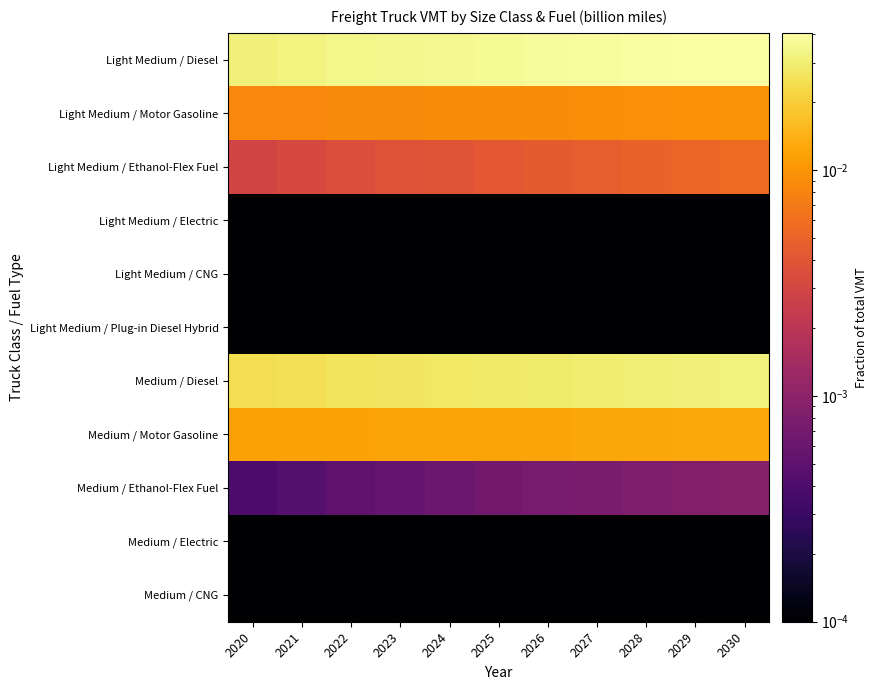

Between 2023 and 2025, which is larger?

2025